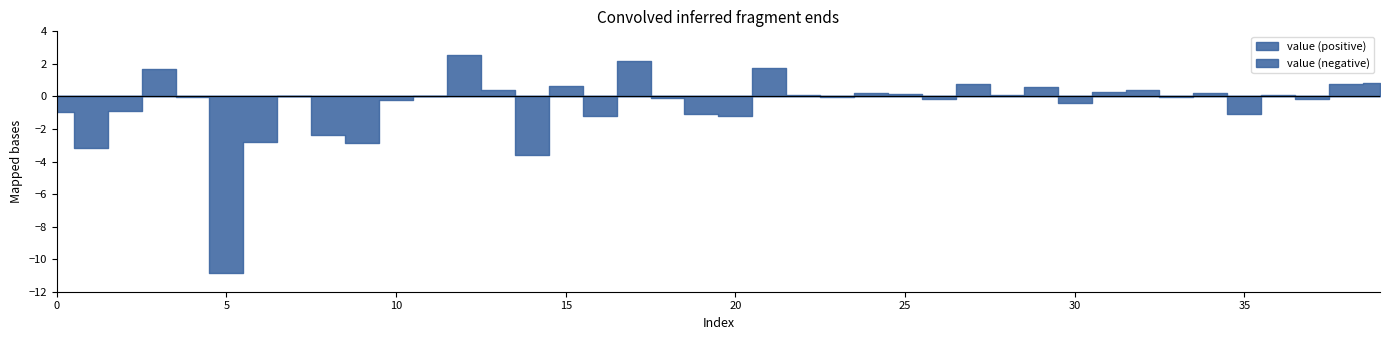

Where is the first local maximum?

3